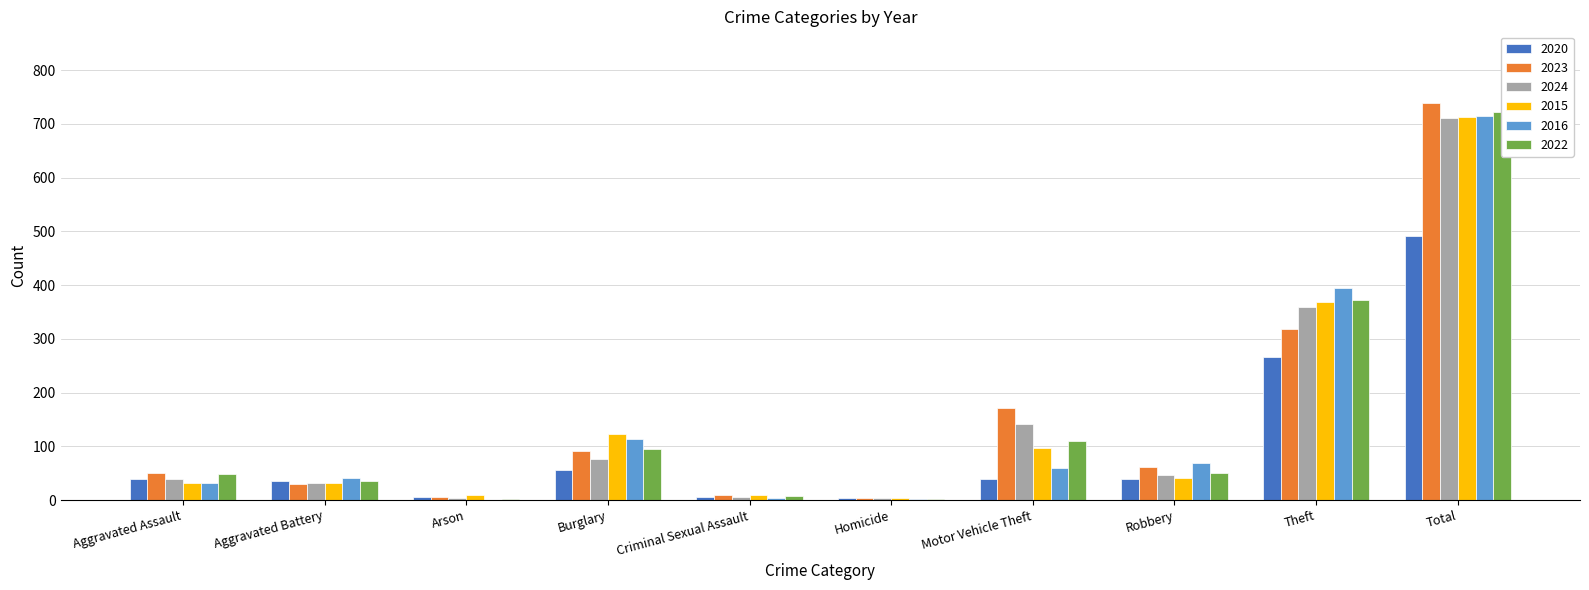

What is the value of the 2022 bar at the 9th from the left?

372